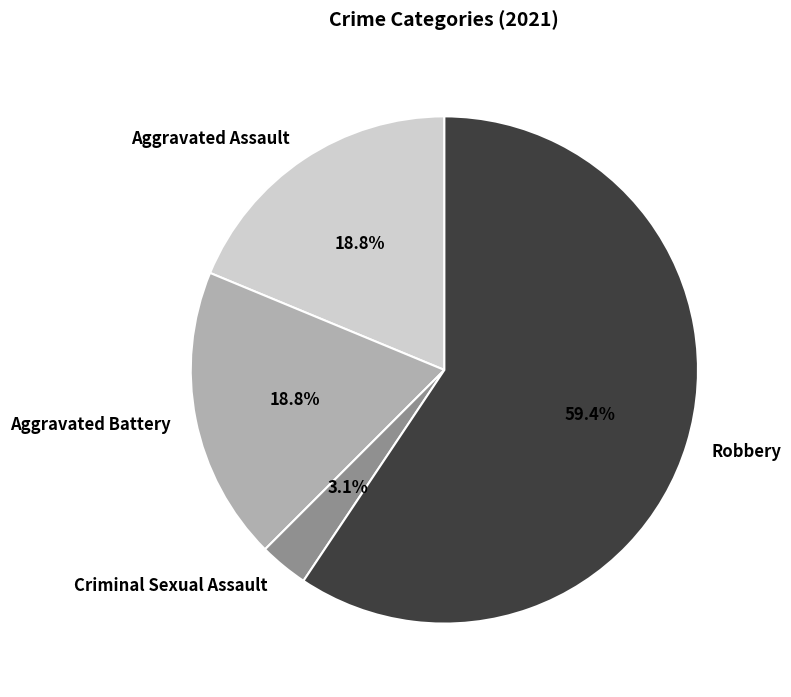

To the nearest percent, what is the average slice percentage?

25%